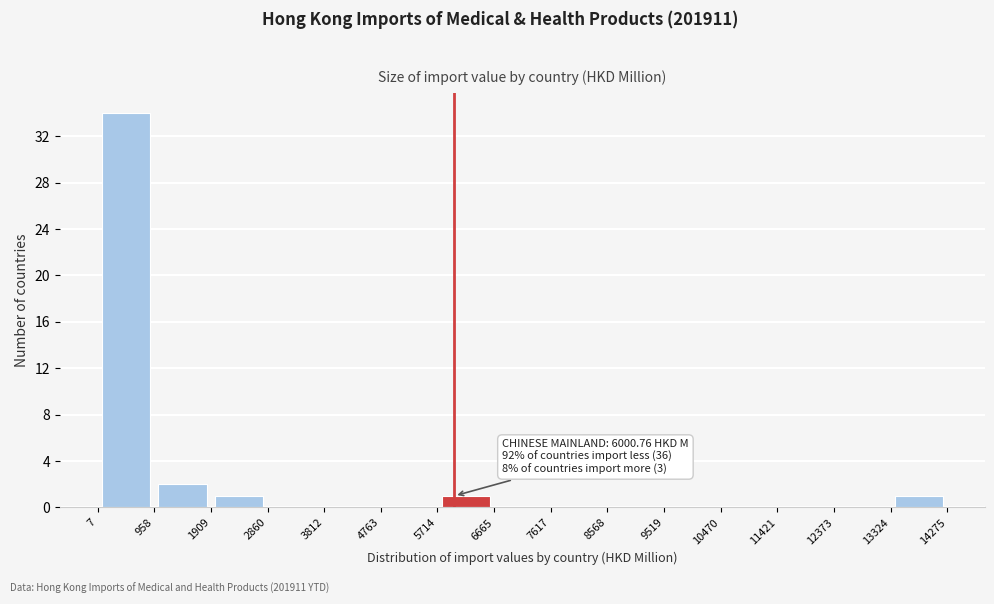

Over which range of the x-axis is the bar tallest?

7 to 958